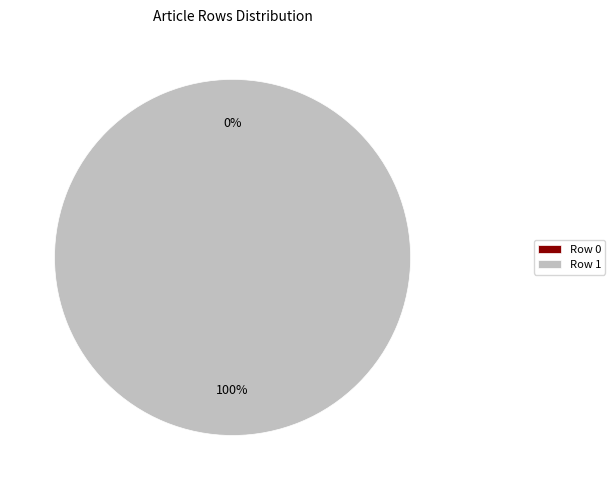

Does Row 1 represent more than half of the total?

Yes